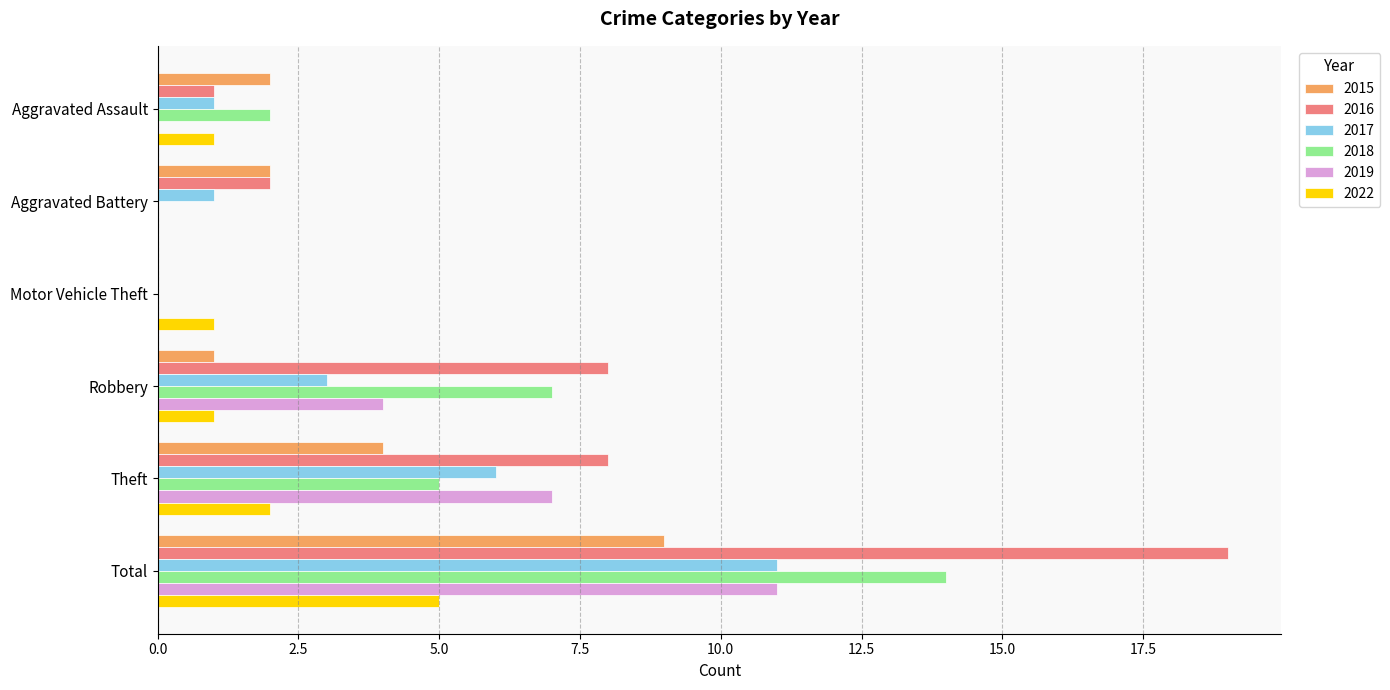

The 2017 series shows 3 at Robbery. True or false?

True